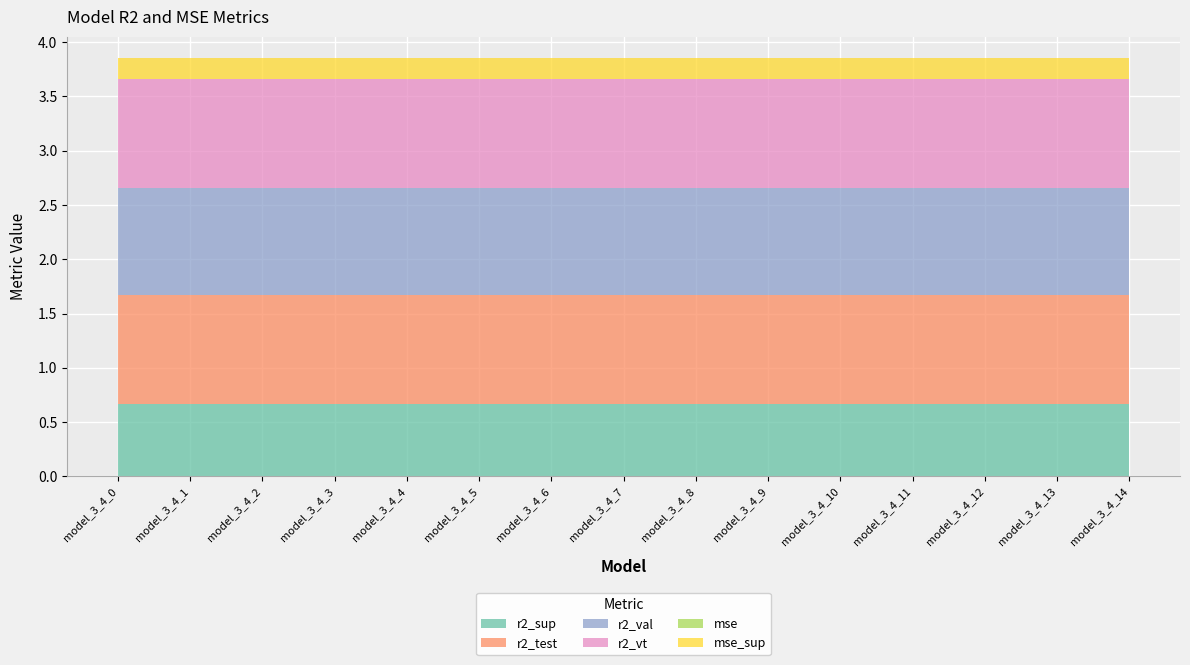

Reading left to right, transcribe all the data shown in this chart.

r2_sup: model_3_4_0=0.7	model_3_4_1=0.7	model_3_4_2=0.7	model_3_4_3=0.7	model_3_4_4=0.7	model_3_4_5=0.7	model_3_4_6=0.7	model_3_4_7=0.7	model_3_4_8=0.7	model_3_4_9=0.7	model_3_4_10=0.7	model_3_4_11=0.7	model_3_4_12=0.7	model_3_4_13=0.7	model_3_4_14=0.7
r2_test: model_3_4_0=1.0	model_3_4_1=1.0	model_3_4_2=1.0	model_3_4_3=1.0	model_3_4_4=1.0	model_3_4_5=1.0	model_3_4_6=1.0	model_3_4_7=1.0	model_3_4_8=1.0	model_3_4_9=1.0	model_3_4_10=1.0	model_3_4_11=1.0	model_3_4_12=1.0	model_3_4_13=1.0	model_3_4_14=1.0
r2_val: model_3_4_0=1.0	model_3_4_1=1.0	model_3_4_2=1.0	model_3_4_3=1.0	model_3_4_4=1.0	model_3_4_5=1.0	model_3_4_6=1.0	model_3_4_7=1.0	model_3_4_8=1.0	model_3_4_9=1.0	model_3_4_10=1.0	model_3_4_11=1.0	model_3_4_12=1.0	model_3_4_13=1.0	model_3_4_14=1.0
r2_vt: model_3_4_0=1.0	model_3_4_1=1.0	model_3_4_2=1.0	model_3_4_3=1.0	model_3_4_4=1.0	model_3_4_5=1.0	model_3_4_6=1.0	model_3_4_7=1.0	model_3_4_8=1.0	model_3_4_9=1.0	model_3_4_10=1.0	model_3_4_11=1.0	model_3_4_12=1.0	model_3_4_13=1.0	model_3_4_14=1.0
mse: model_3_4_0=0.0	model_3_4_1=0.0	model_3_4_2=0.0	model_3_4_3=0.0	model_3_4_4=0.0	model_3_4_5=0.0	model_3_4_6=0.0	model_3_4_7=0.0	model_3_4_8=0.0	model_3_4_9=0.0	model_3_4_10=0.0	model_3_4_11=0.0	model_3_4_12=0.0	model_3_4_13=0.0	model_3_4_14=0.0
mse_sup: model_3_4_0=0.2	model_3_4_1=0.2	model_3_4_2=0.2	model_3_4_3=0.2	model_3_4_4=0.2	model_3_4_5=0.2	model_3_4_6=0.2	model_3_4_7=0.2	model_3_4_8=0.2	model_3_4_9=0.2	model_3_4_10=0.2	model_3_4_11=0.2	model_3_4_12=0.2	model_3_4_13=0.2	model_3_4_14=0.2